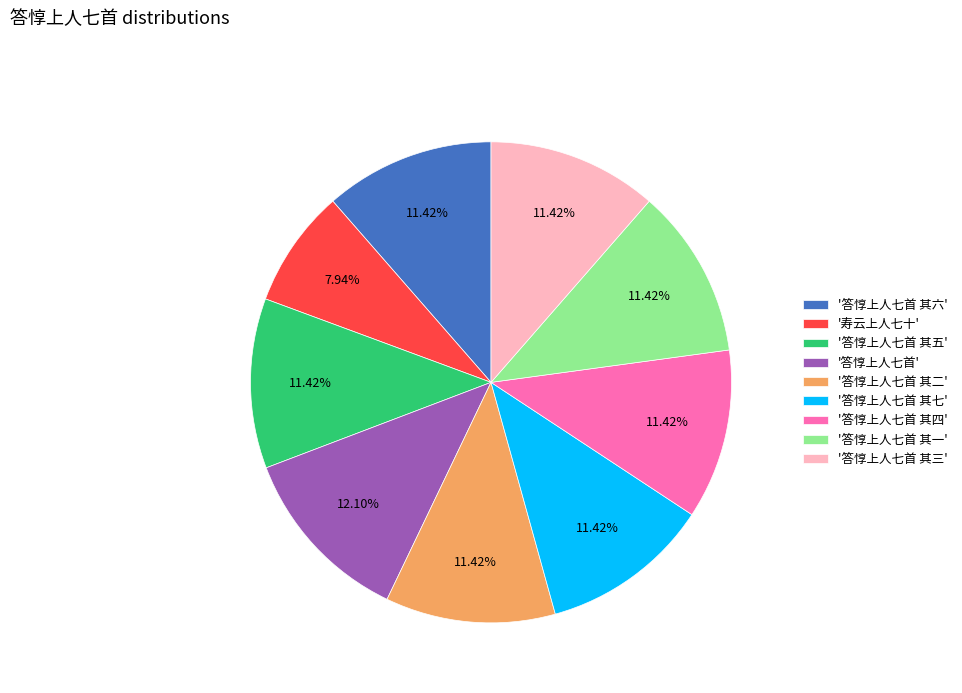

Combined, do '寿云上人七十' and '答惇上人七首 其六' account for over 50%?

No